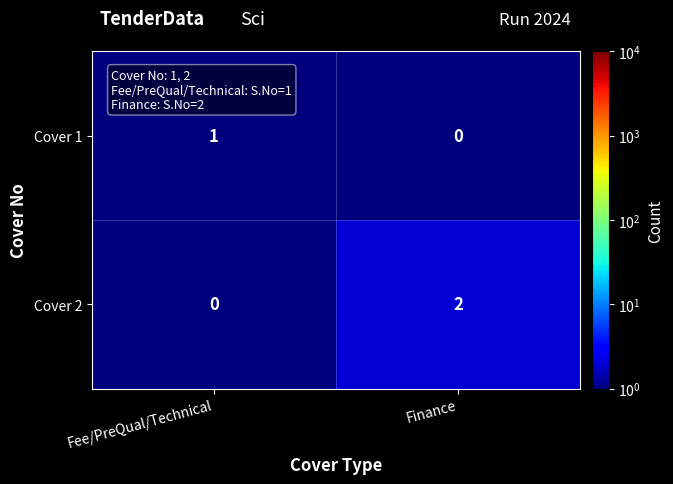

Reading left to right, what are all the values shown in this chart?

Cover 1: Fee/PreQual/Technical=1	Finance=0
Cover 2: Fee/PreQual/Technical=0	Finance=2